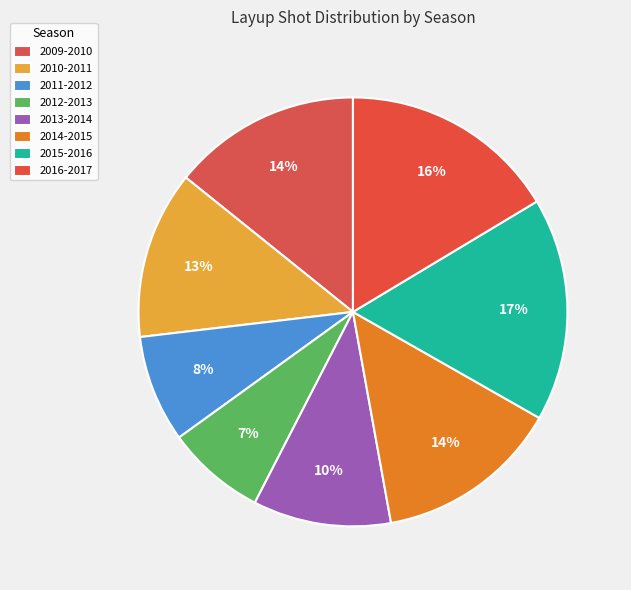

Count the number of slices in the pie.

8